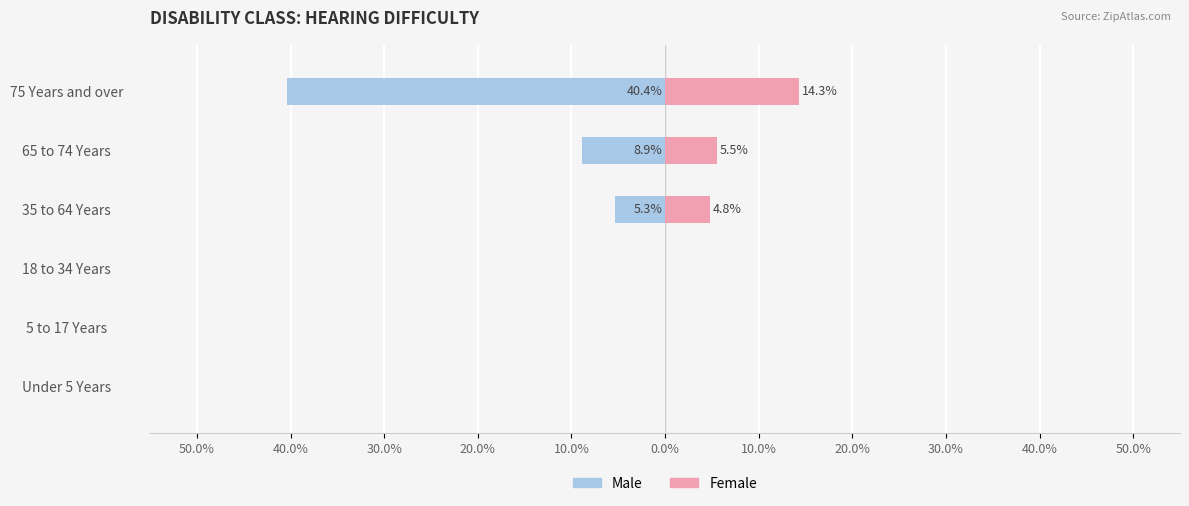

Reading right to left, extract all data points from this chart.

Male: -40.4	-8.9	-5.3	0.0	0.0	0.0
Female: 14.3	5.5	4.8	0.0	0.0	0.0